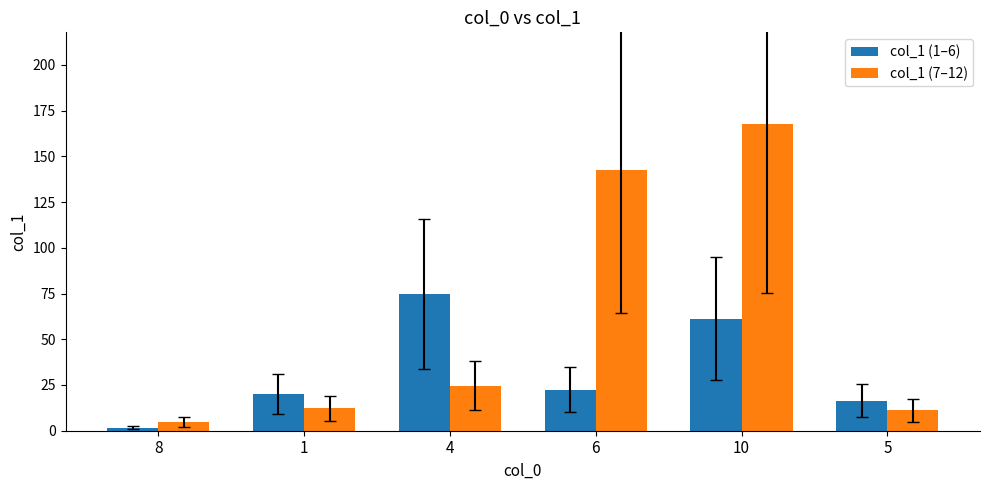

Which series has the widest spread of values?

col_1 (7–12)